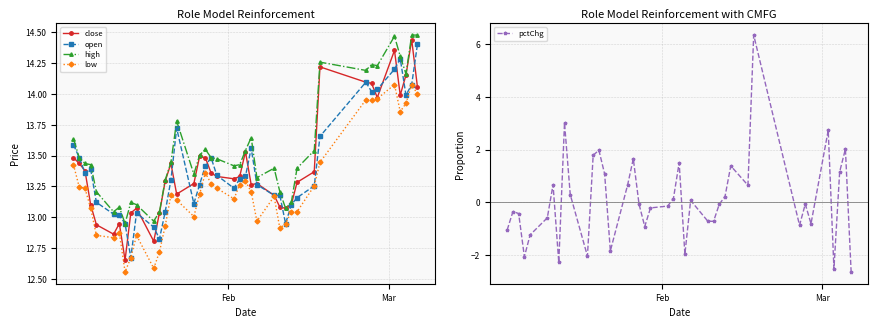

What is the highest value of the pctChg series?

6.3